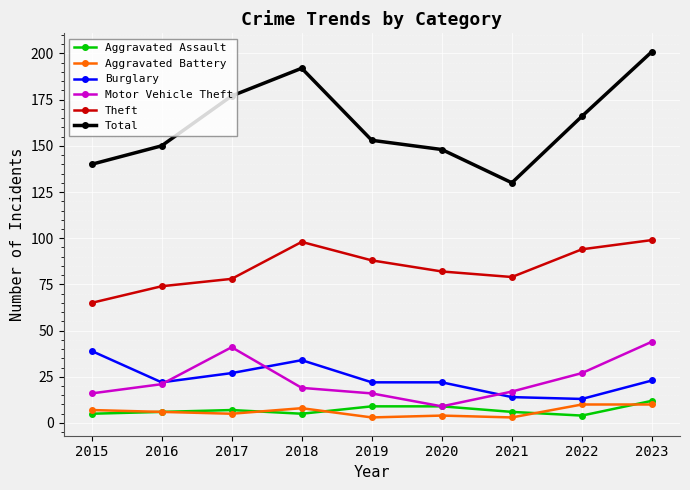

Does the chart display data point markers on the line(s)?

Yes